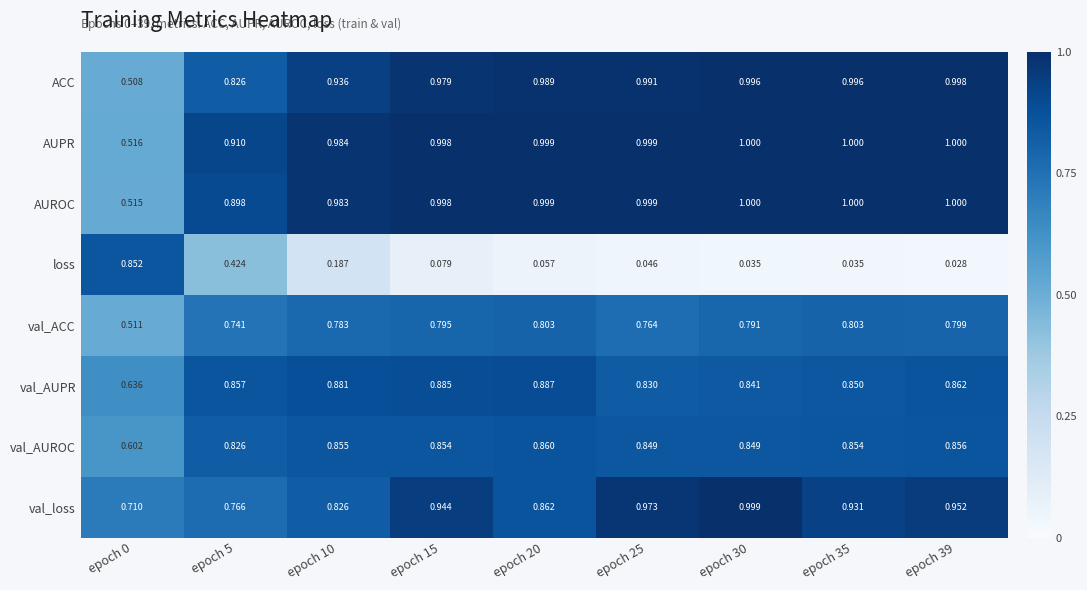

Which series has the largest range (max minus min)?

loss